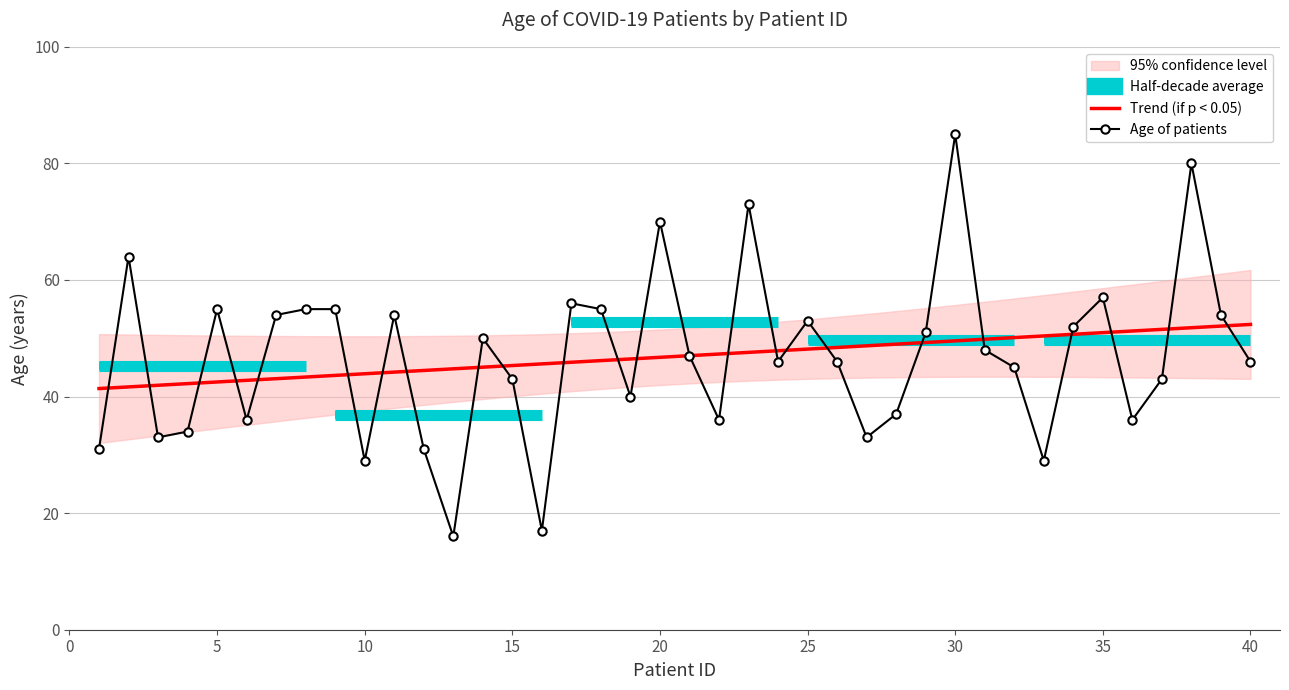

Rank the categories by value from highest to lowest.

30, 38, 23, 20, 2, 35, 17, 5, 8, 9, 18, 7, 11, 39, 25, 34, 29, 14, 31, 21, 24, 26, 40, 32, 15, 37, 19, 28, 6, 22, 36, 4, 3, 27, 1, 12, 10, 33, 16, 13